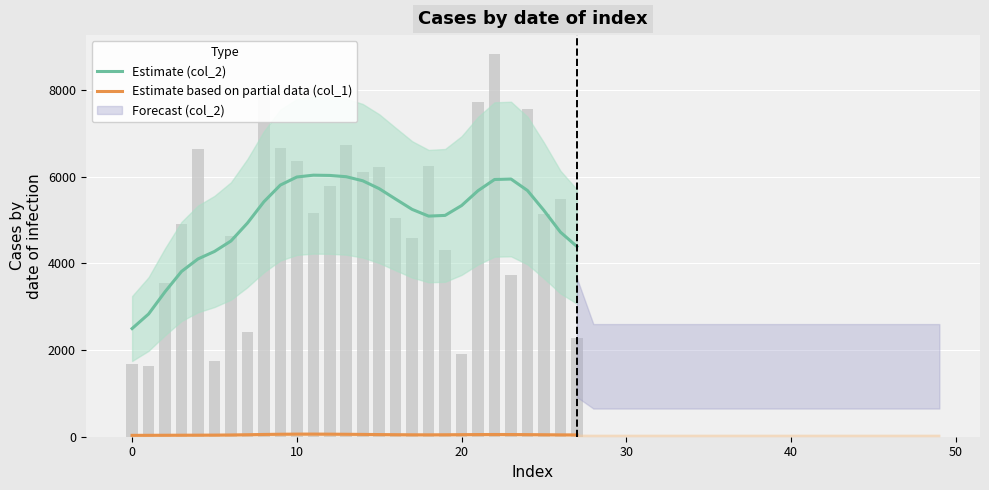

Reading left to right, what are all the values shown in this chart?

Estimate (col_2): 2495.0	2829.8	3343.4	3811.9	4100.8	4273.0	4514.2	4927.2	5419.3	5804.5	5990.3	6032.6	6026.7	5996.9	5903.5	5721.5	5480.3	5243.0	5088.5	5104.8	5332.0	5675.3	5932.9	5943.5	5678.5	5218.3	4718.9	4387.6
Estimate based on partial data (col_1): 31.8	32.6	33.9	35.0	35.9	37.5	40.8	46.2	52.3	57.4	60.1	60.5	59.0	56.5	53.3	49.9	46.8	44.6	43.9	45.1	47.6	50.0	51.1	50.4	48.4	45.7	43.1	41.5